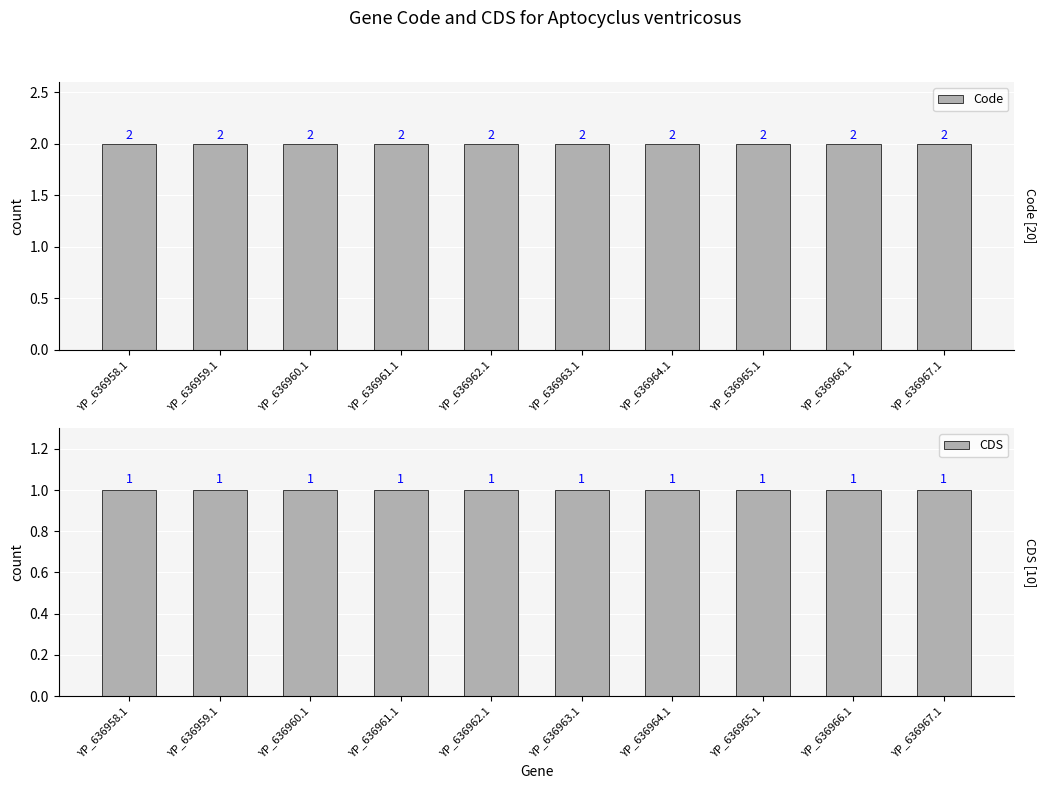

List the series in order of their peak value, highest first.

Code, CDS